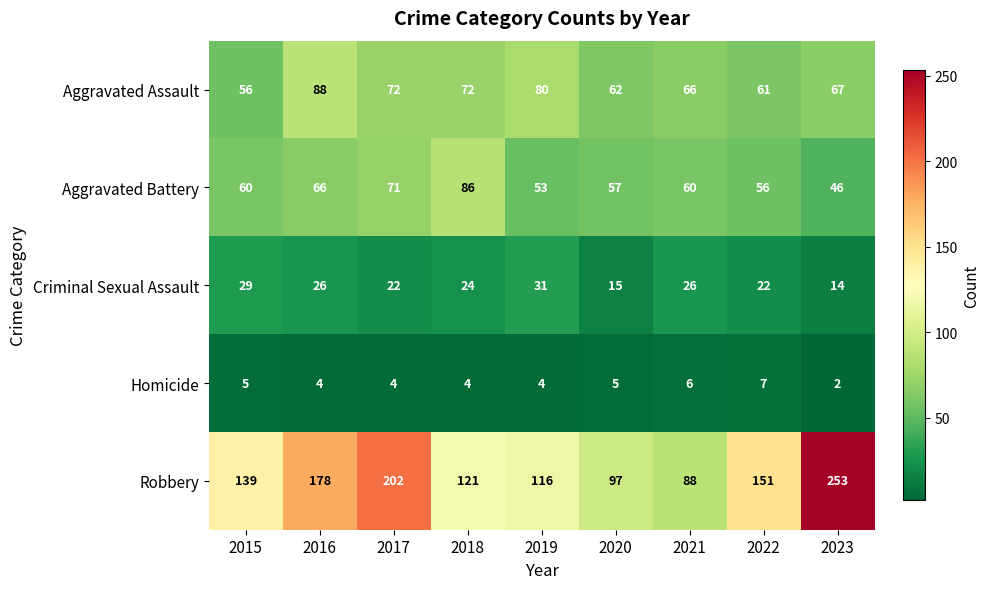

Rank the series at 2020 from lowest to highest value.

Homicide, Criminal Sexual Assault, Aggravated Battery, Aggravated Assault, Robbery